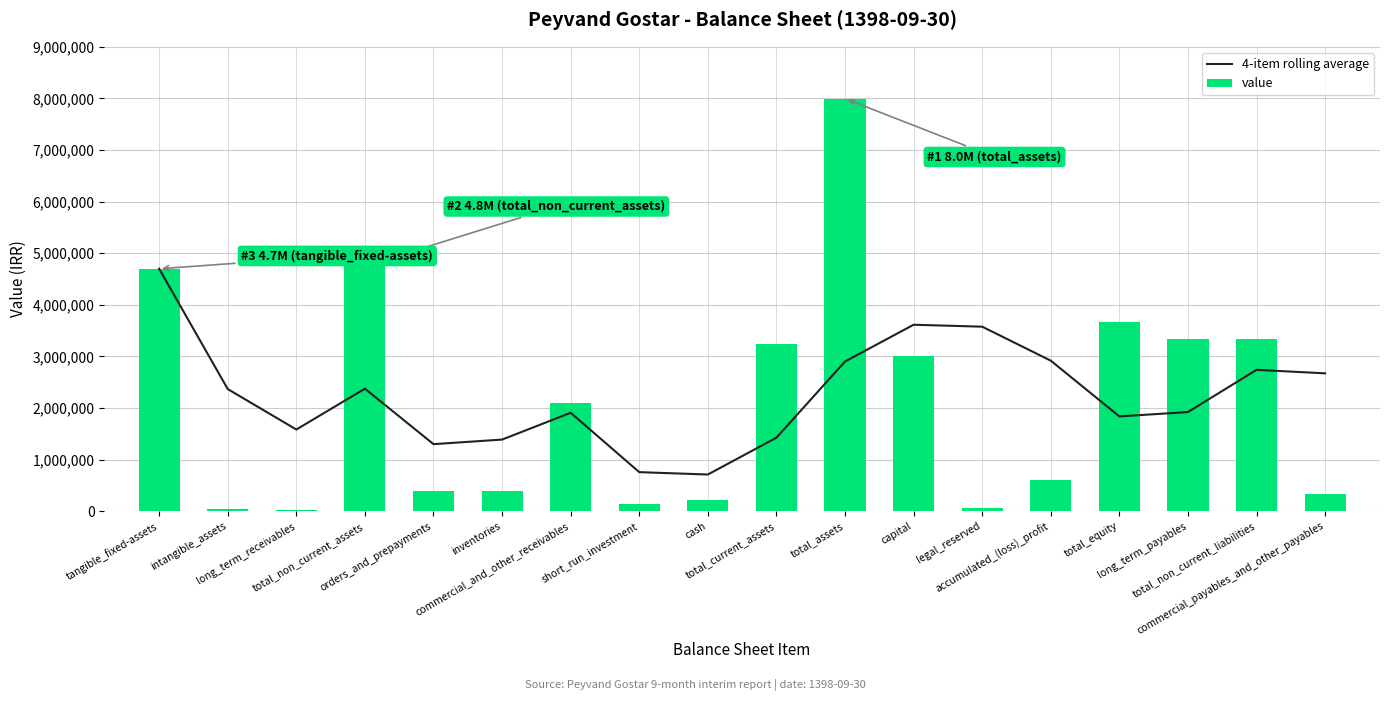

Which series has the widest spread of values?

value